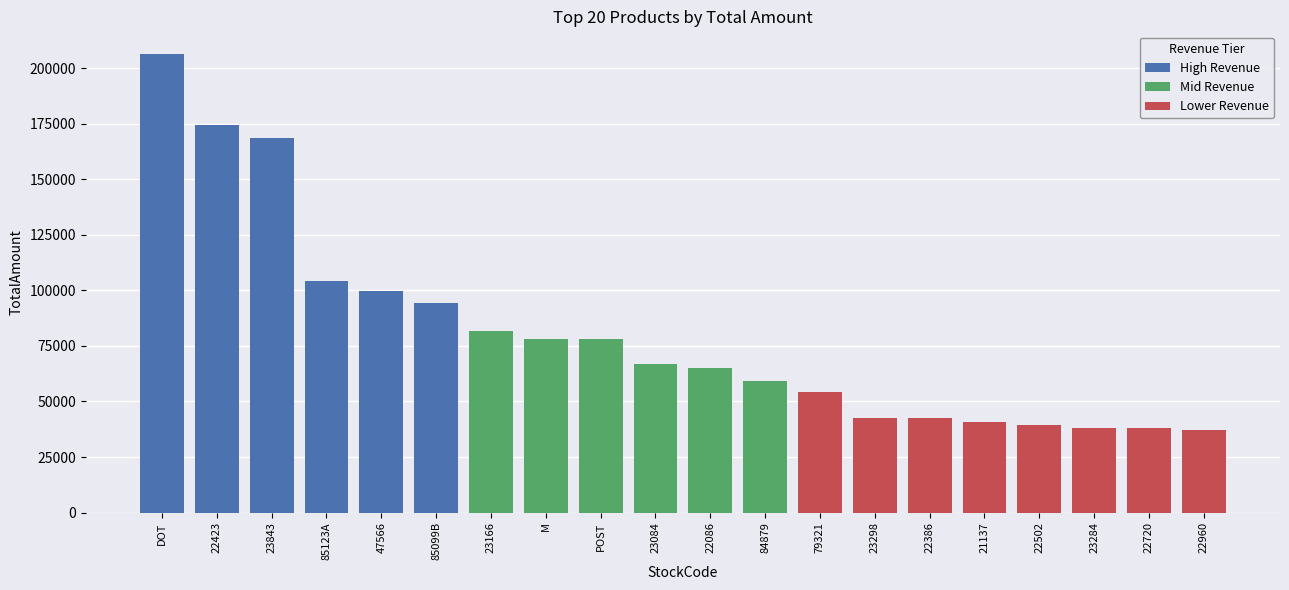

What is the label of the 16th bar from the left?

21137